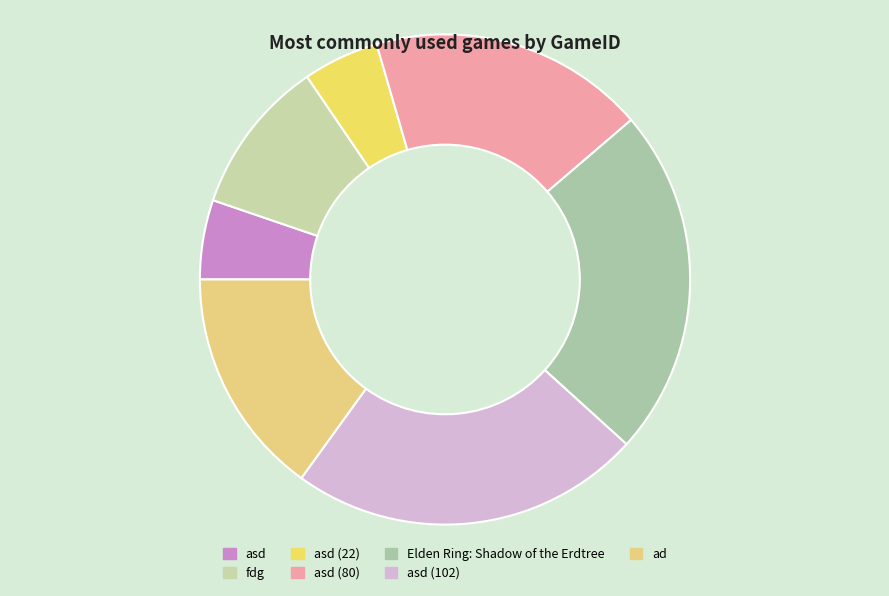

Which slice is the smallest?

asd_22